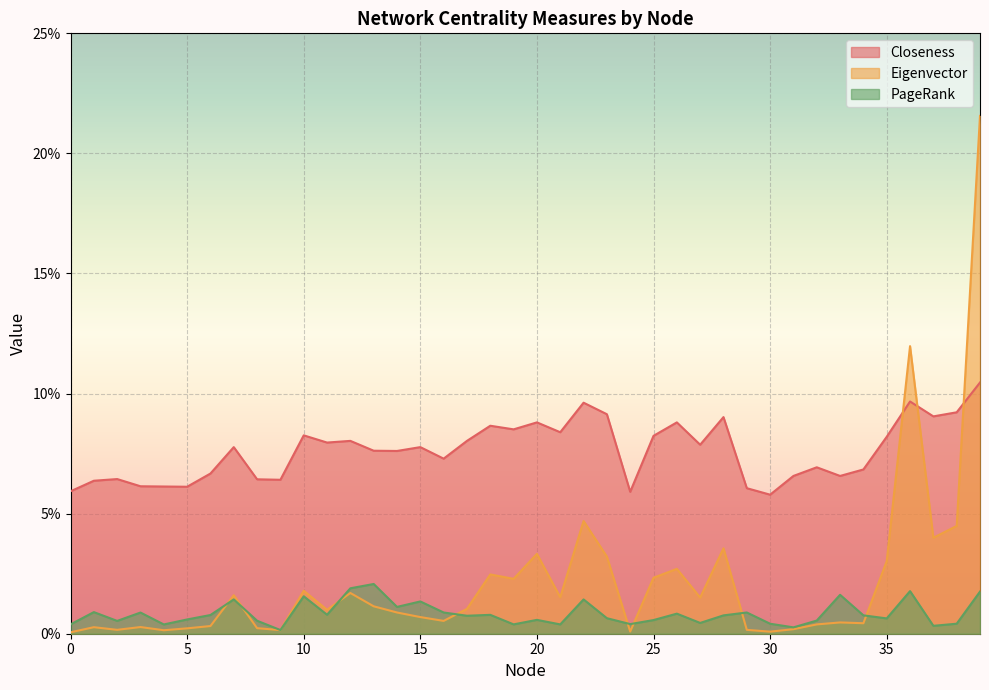

Which has a higher value, 15 or 14?

15